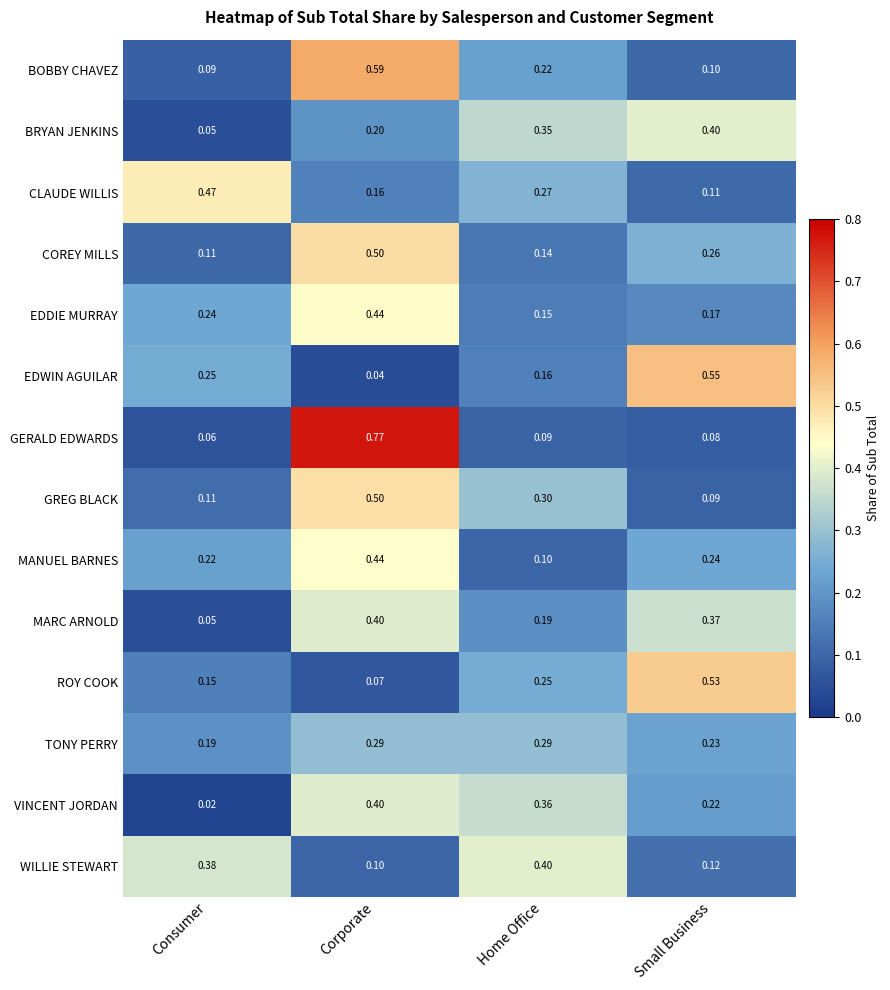

Where is EDWIN AGUILAR nearest to the value 0?

Corporate